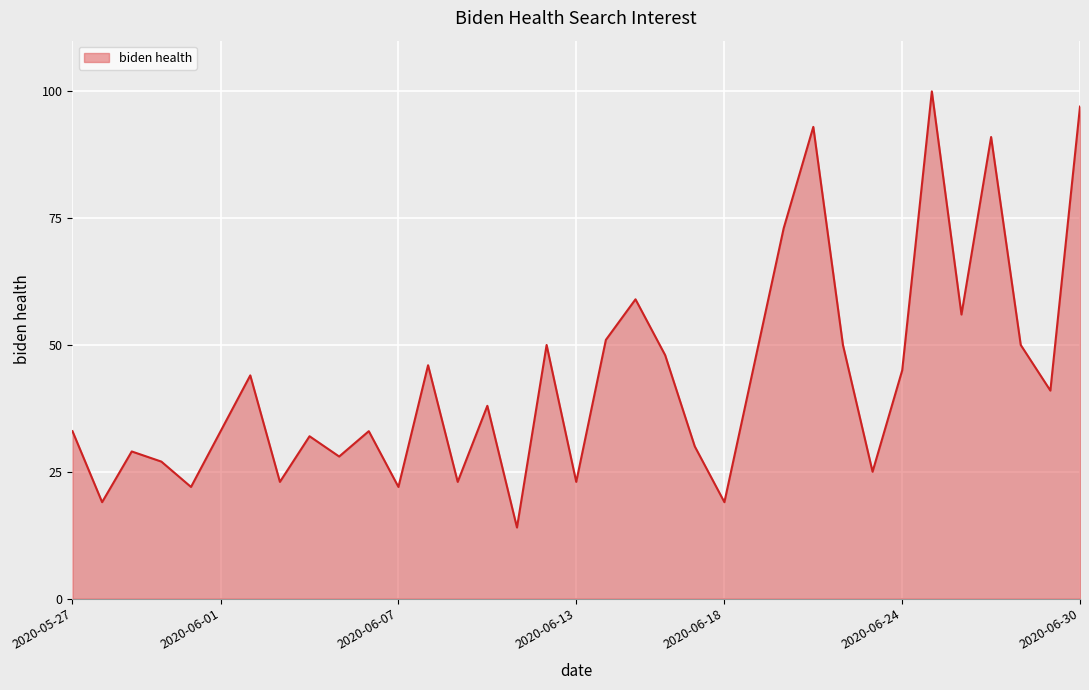

What is the difference between the maximum and minimum values?

86